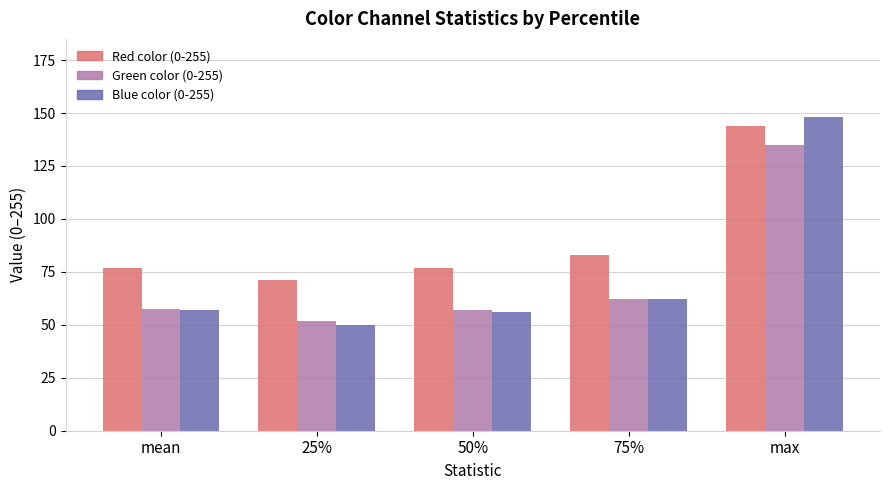

What is the sum of the Blue color (0-255) values at 75% and 50%?

118.0